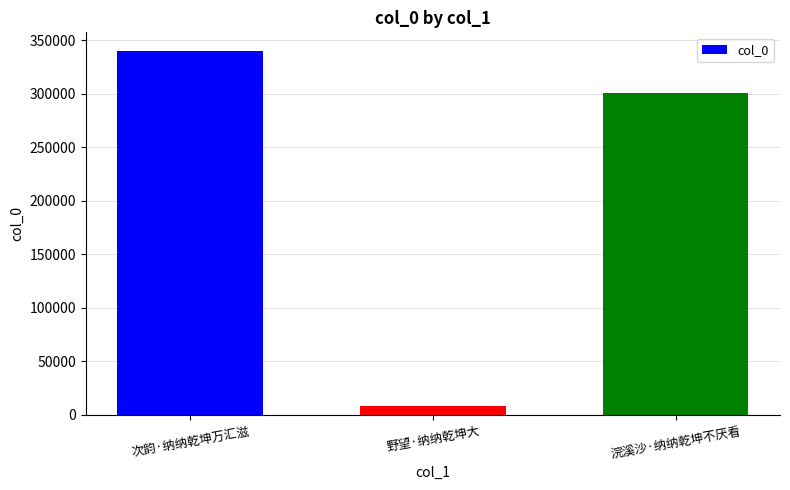

What position from the right is 野望·纳纳乾坤大?

2